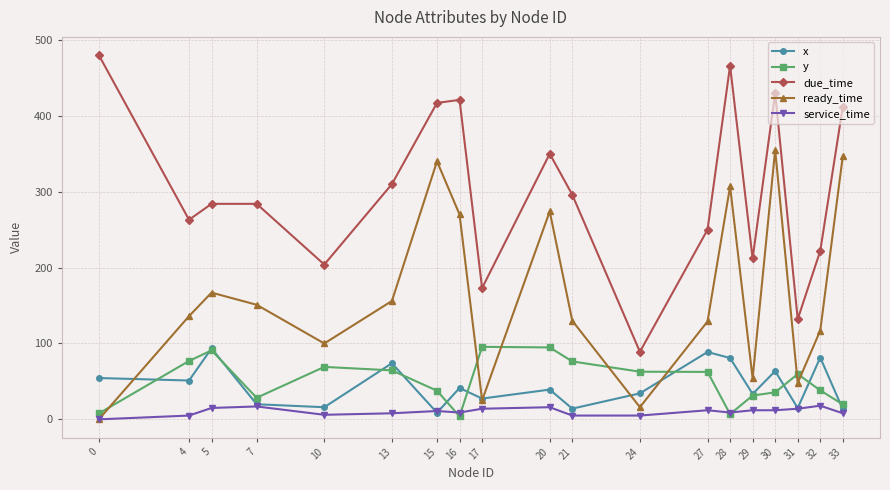

Rank the series at 27 from highest to lowest value.

due_time, ready_time, x, y, service_time